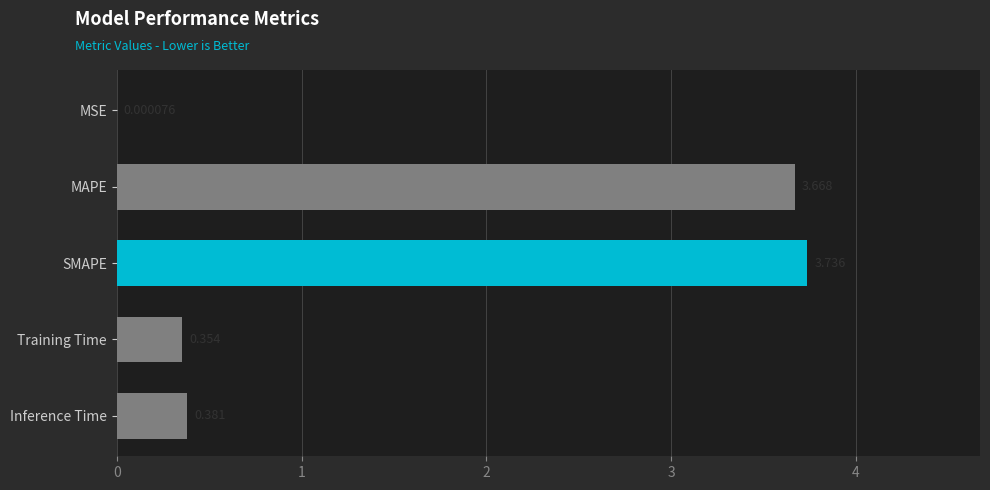

Which label corresponds to the largest value in the chart?

SMAPE